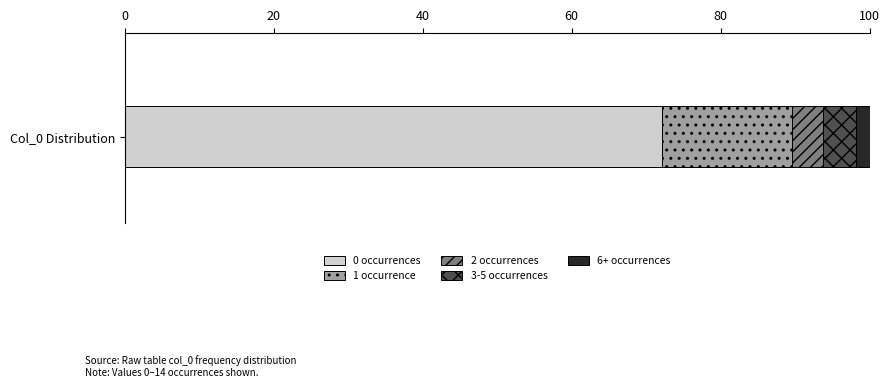

What is the maximum value for 0 occurrences?

72.2